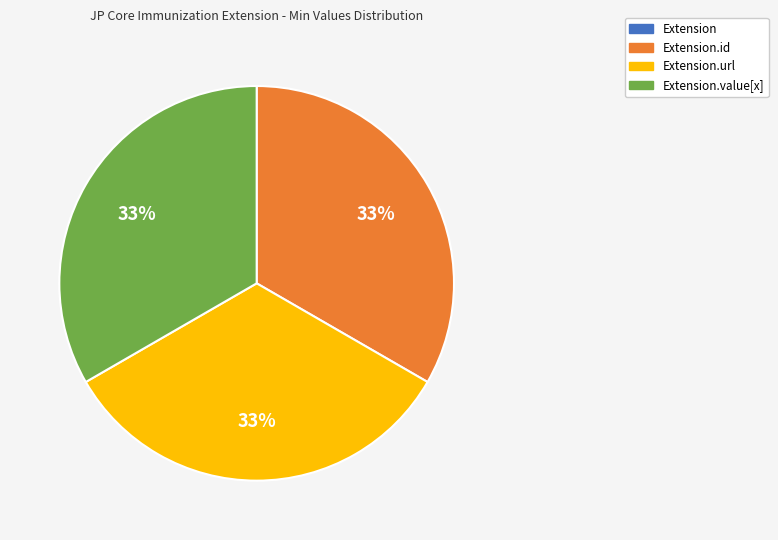

To the nearest percent, what is the difference between the largest and smallest slice percentages?

33%